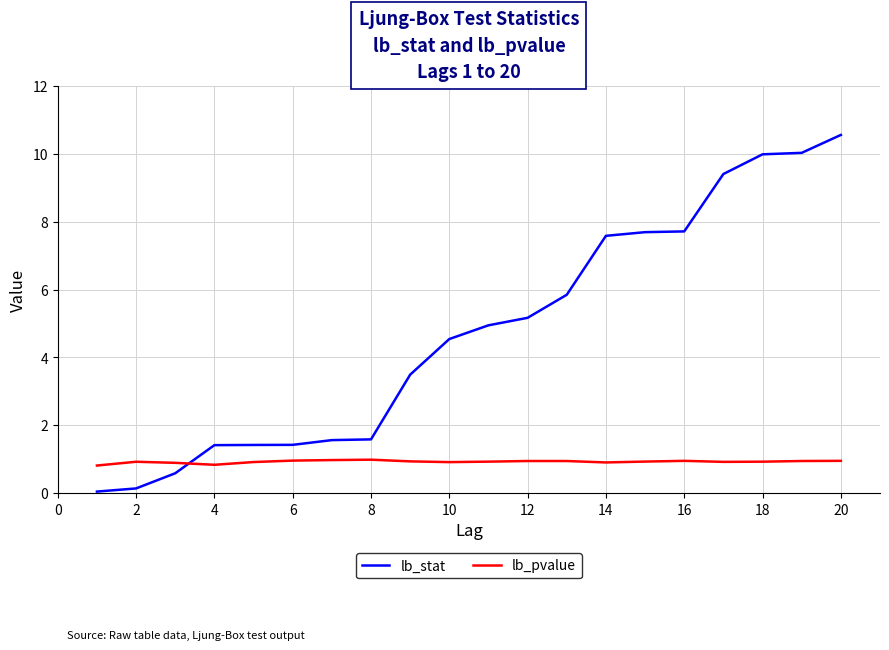

Rank the series by their average value, from lowest to highest.

lb_pvalue, lb_stat